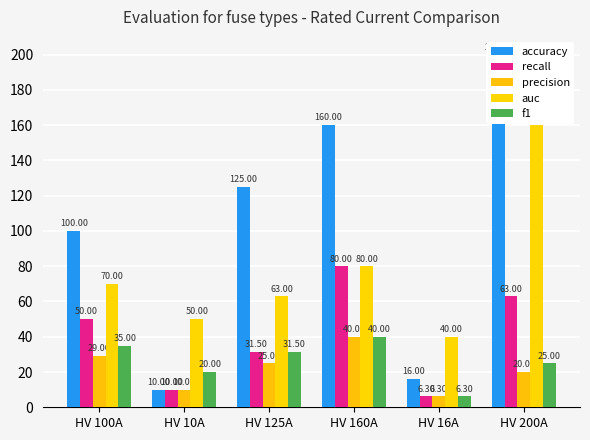

What is the sum of all auc values?

463.0